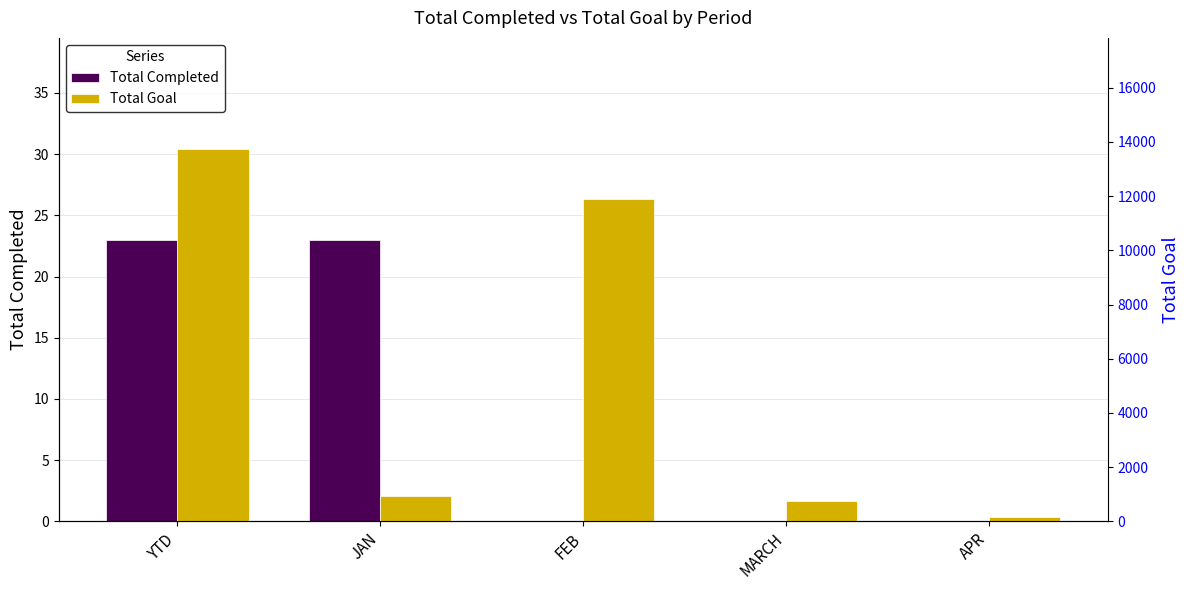

Which has a higher value, APR or YTD?

YTD